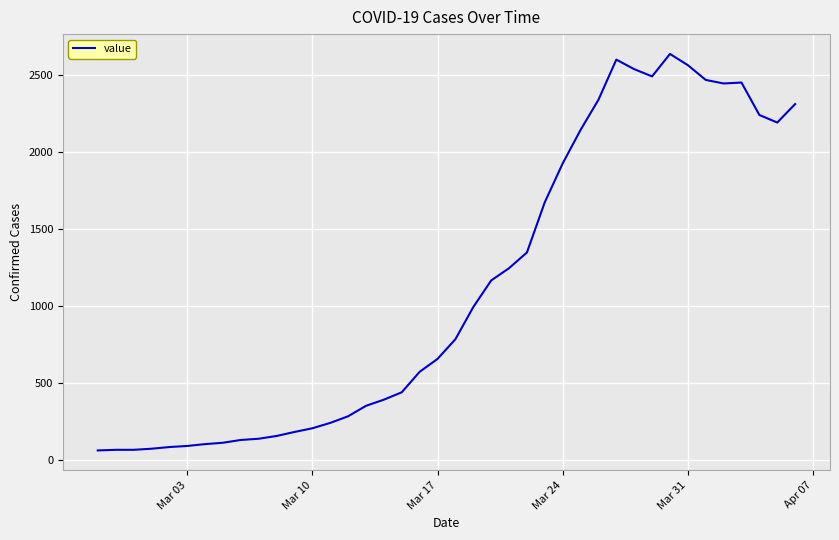

What is the smallest value displayed?

61